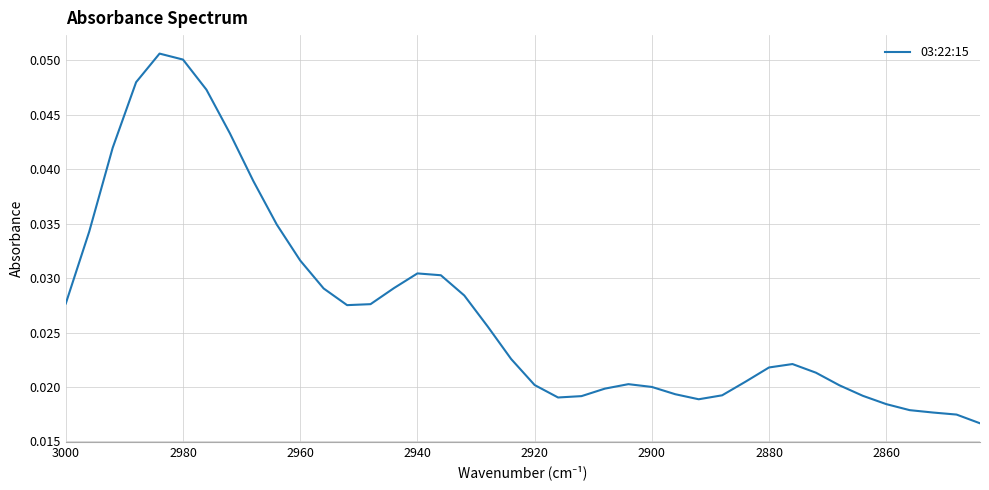

Reading left to right, transcribe all the data shown in this chart.

0.0	0.0	0.0	0.0	0.1	0.1	0.0	0.0	0.0	0.0	0.0	0.0	0.0	0.0	0.0	0.0	0.0	0.0	0.0	0.0	0.0	0.0	0.0	0.0	0.0	0.0	0.0	0.0	0.0	0.0	0.0	0.0	0.0	0.0	0.0	0.0	0.0	0.0	0.0	0.0